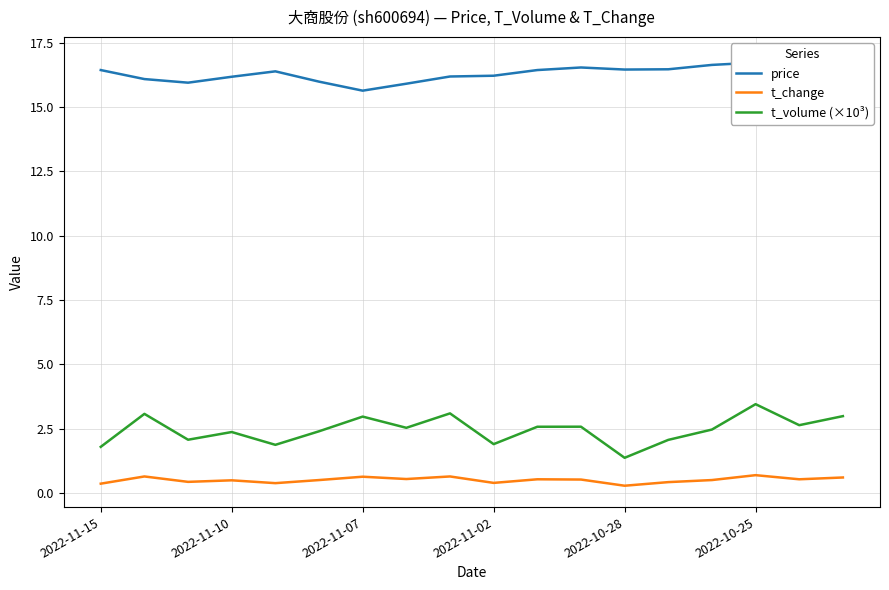

What is the average value of the price series?

16.3